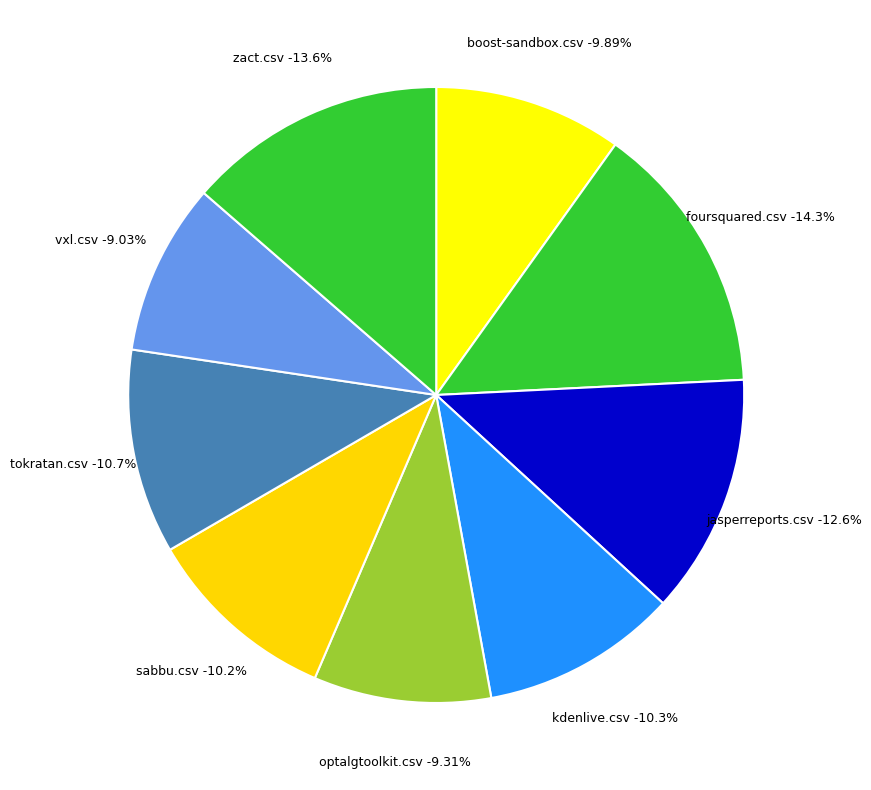

How many segments does this pie chart have?

9